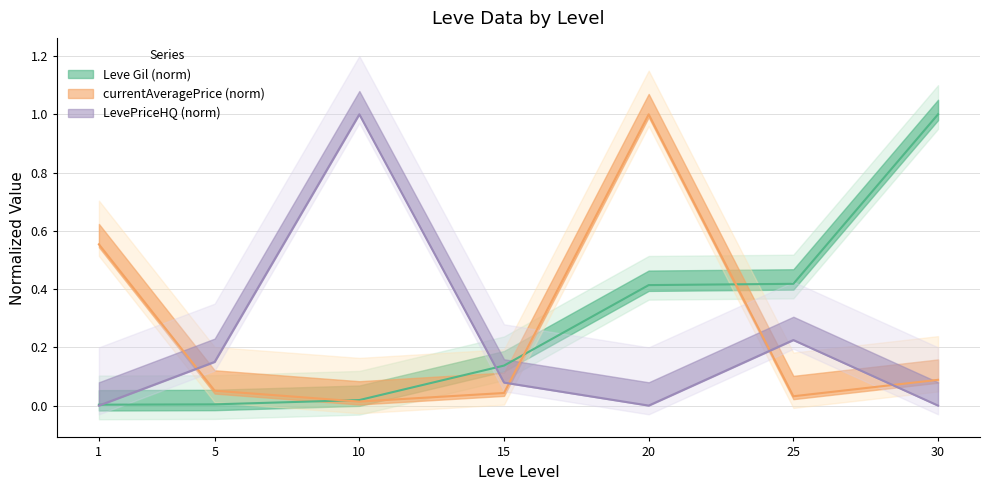

What are all the series names shown in the legend?

Leve Gil, currentAveragePrice, LevePriceHQ